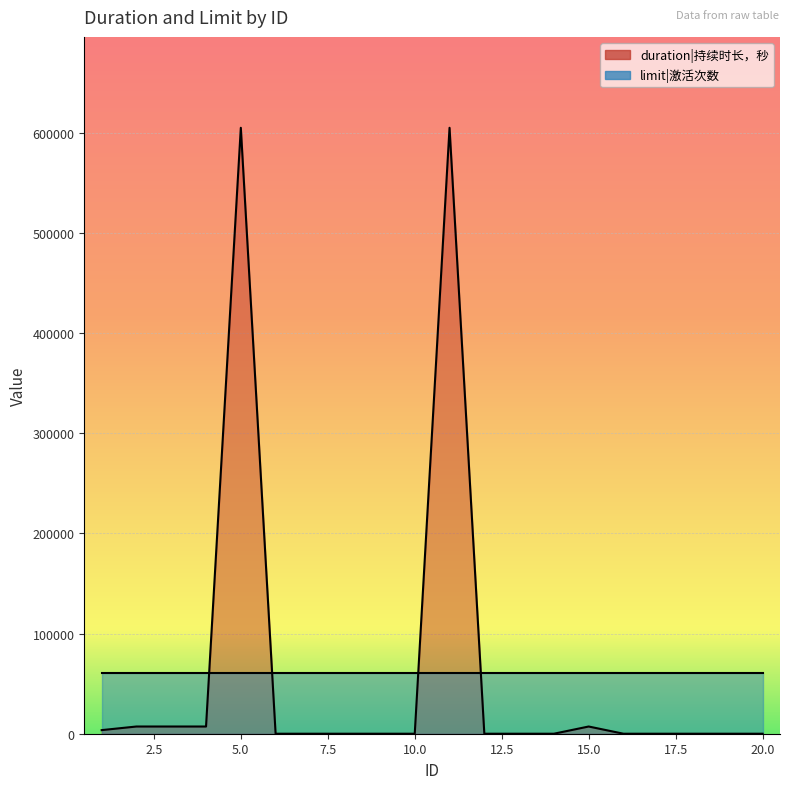

What is the change in value from 2 to 16?

-7200